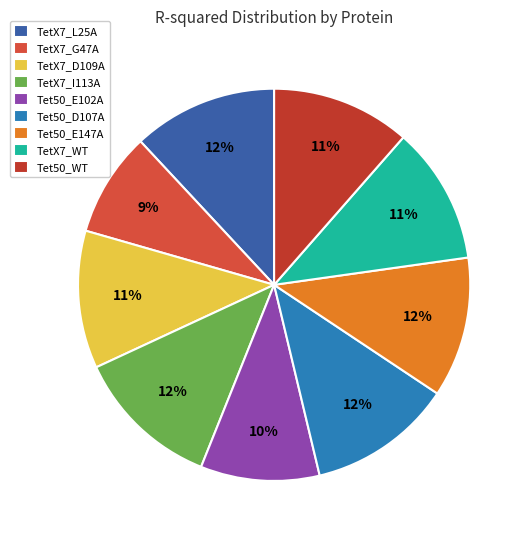

Do Tet50_E147A and TetX7_I113A together represent more than half of the pie?

No